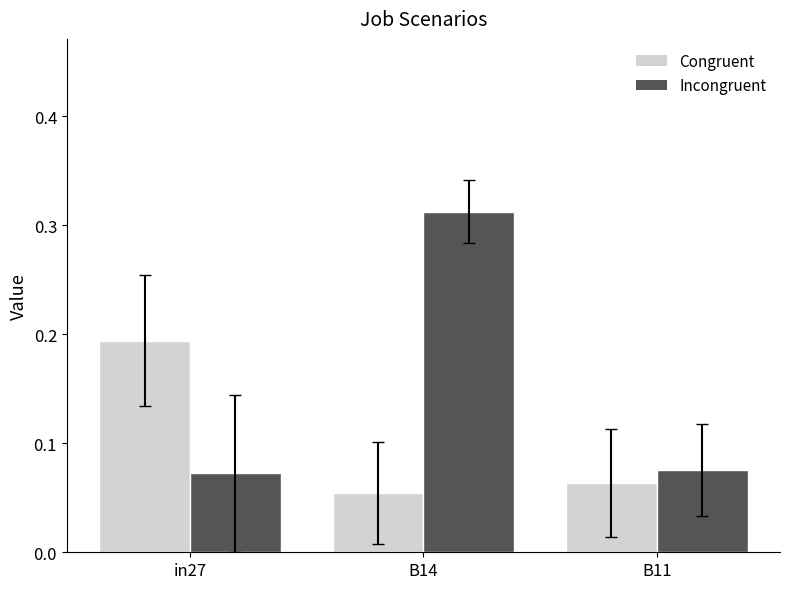

Does the chart contain any negative values?

No